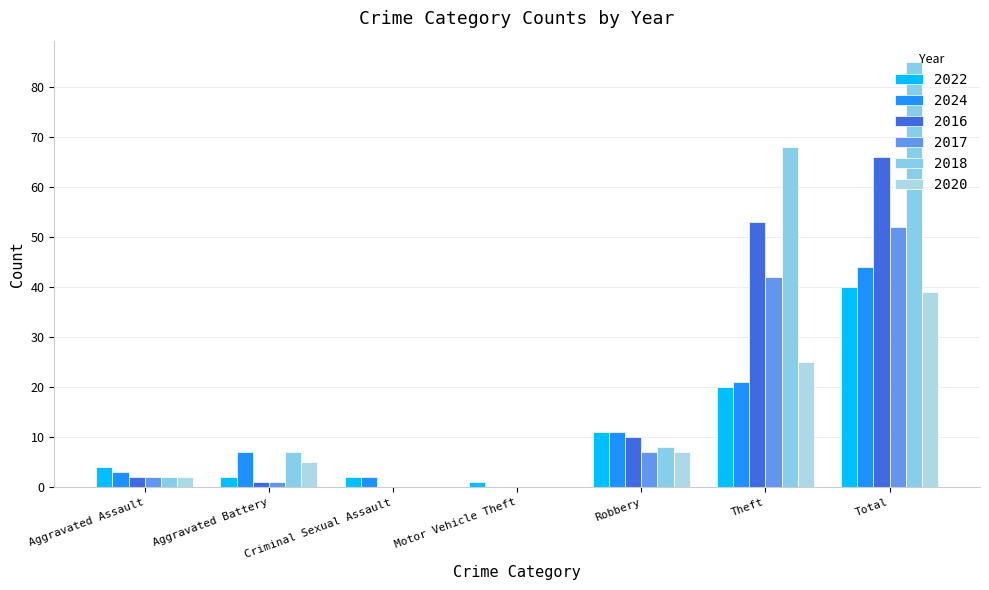

The value of 2020 at Theft is 12. True or false?

False